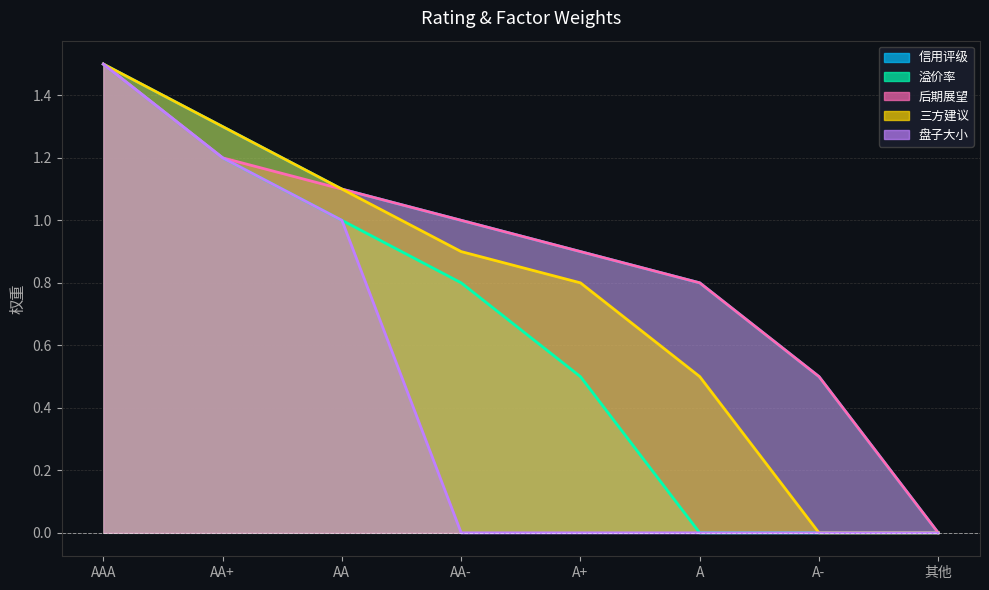

Read the 三方建议 value at A.

0.5